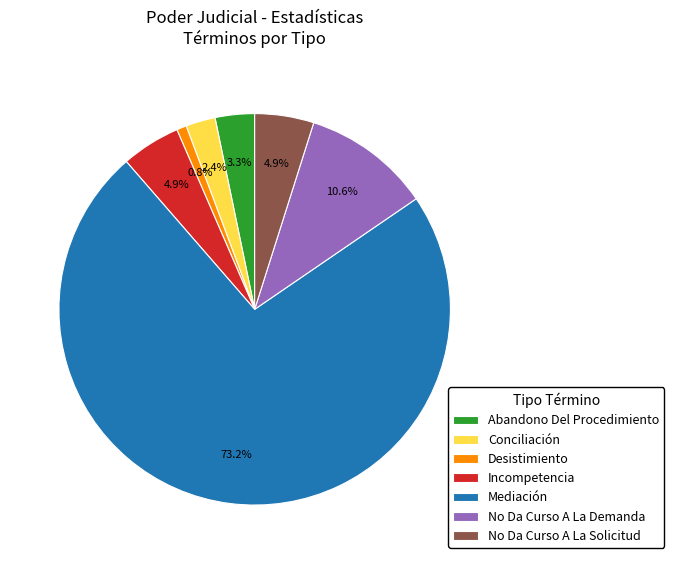

What is the largest slice in the pie chart?

Mediación